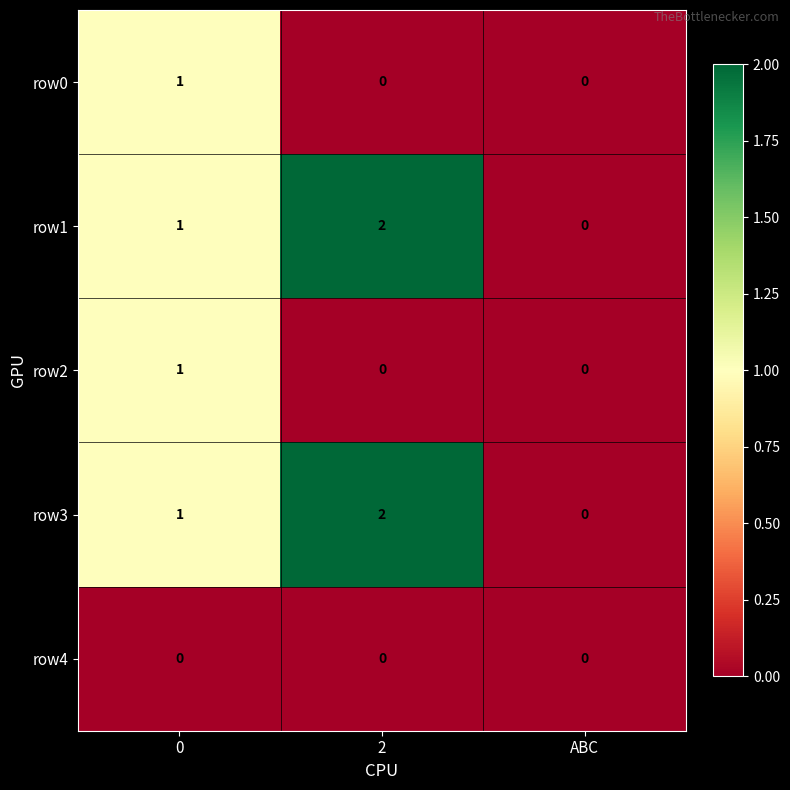

What is the sum of all row1 values?

3